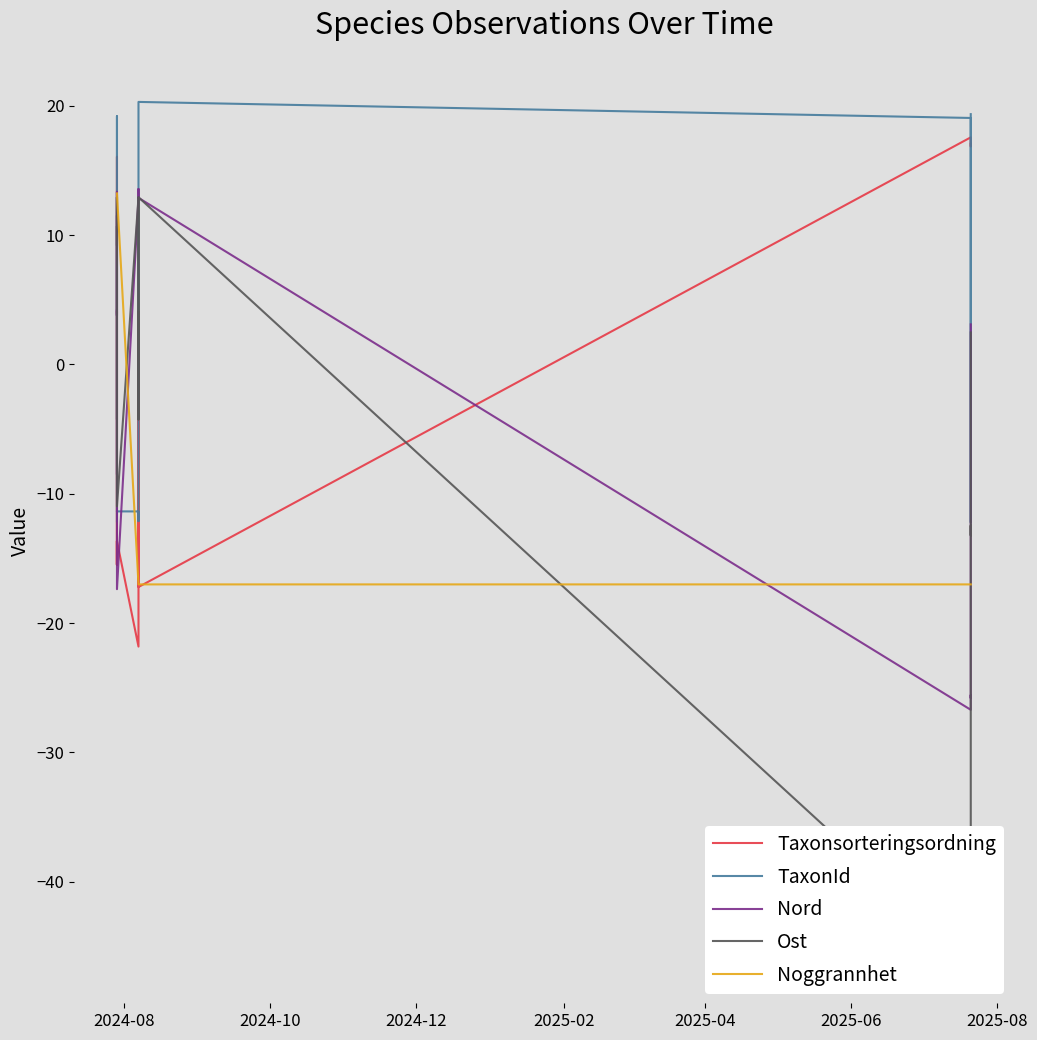

Does the chart have visible grid lines?

No